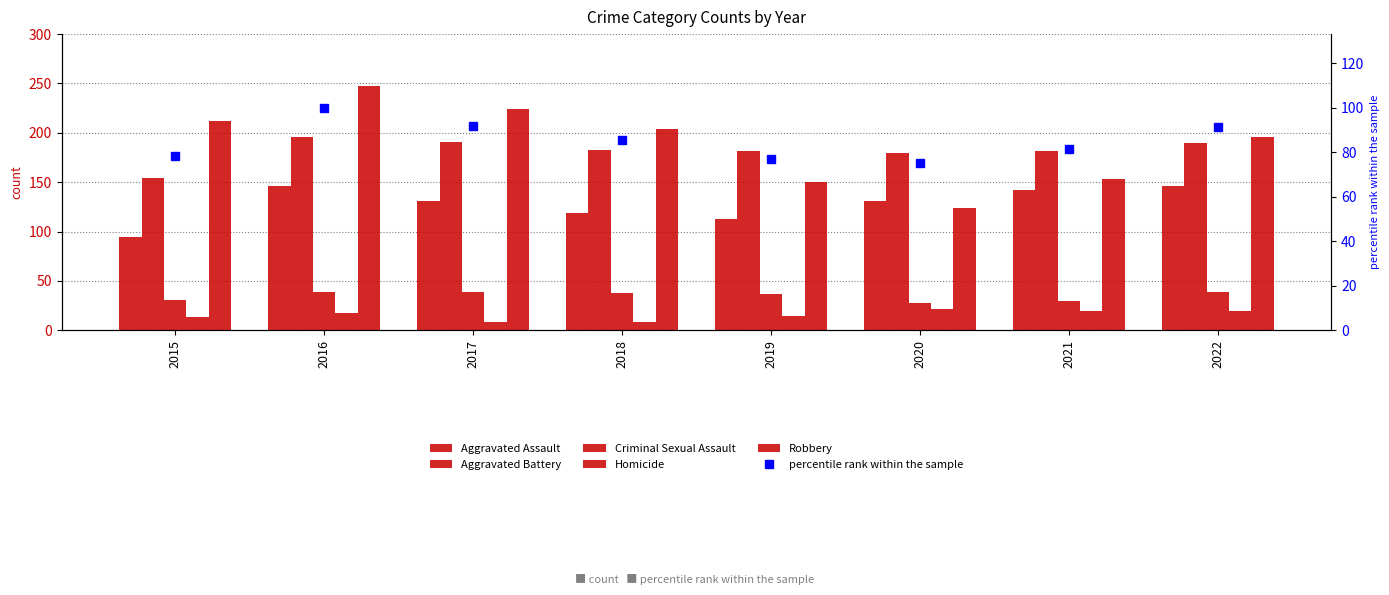

At how many categories does at least one series exceed 46?

8